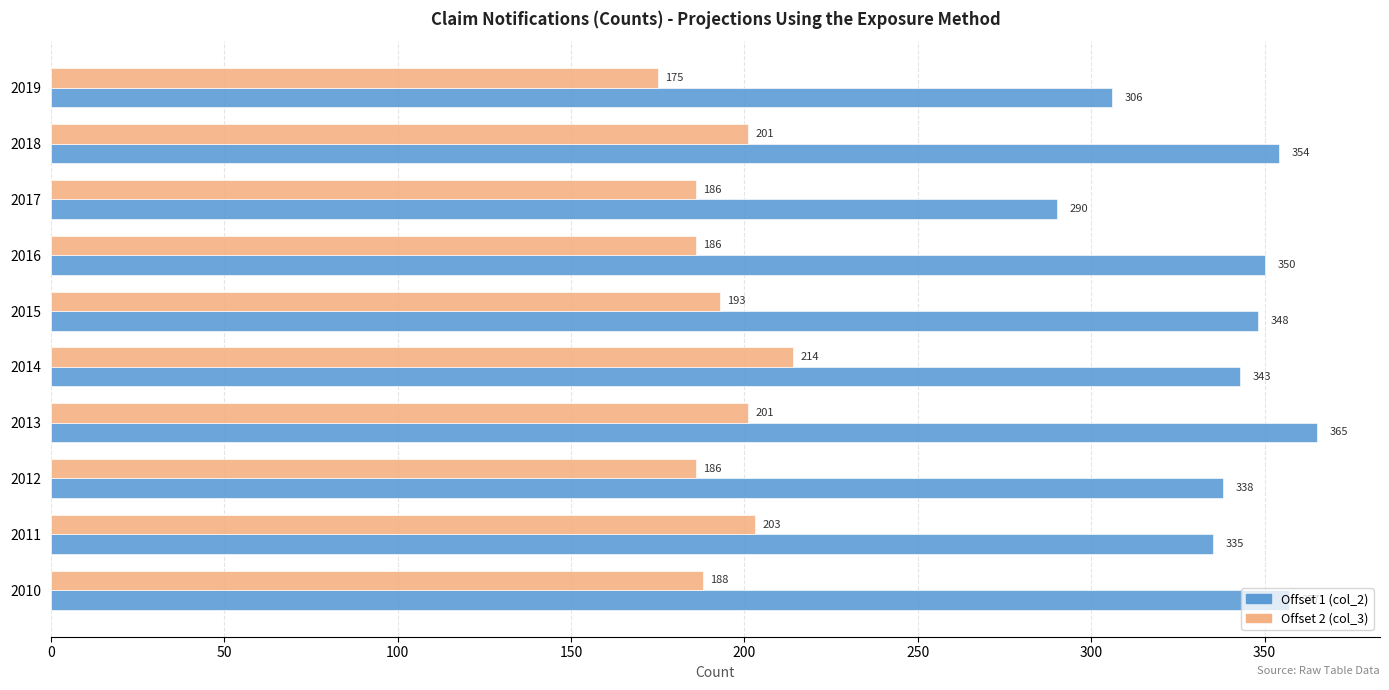

At which category is the sum across all series the highest?

2013